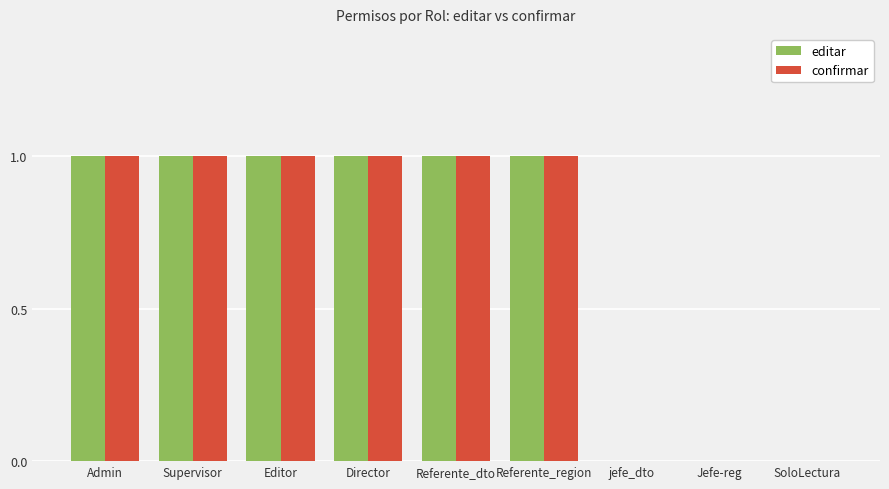

What are all the series names shown in the legend?

editar, confirmar